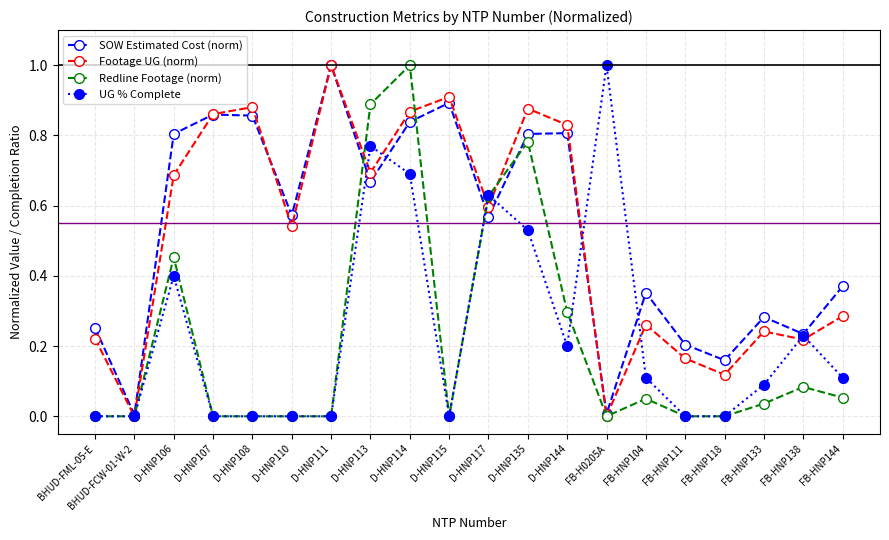

The SOW Estimated Cost (norm) series shows 0.9 at D-HNP108. True or false?

True